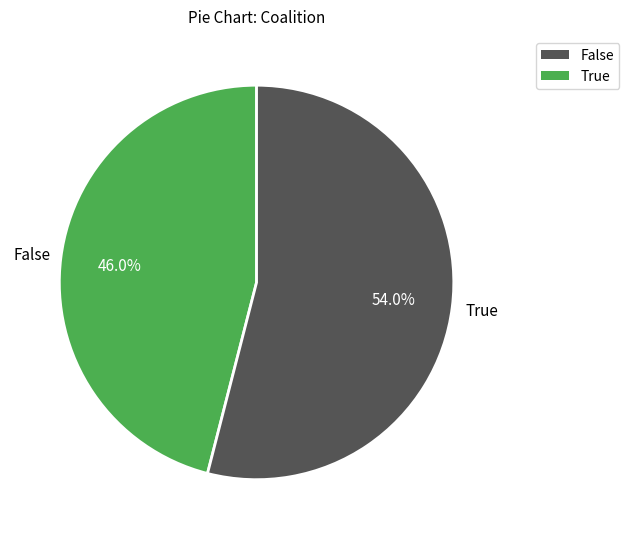

Is there a majority slice in this chart?

Yes